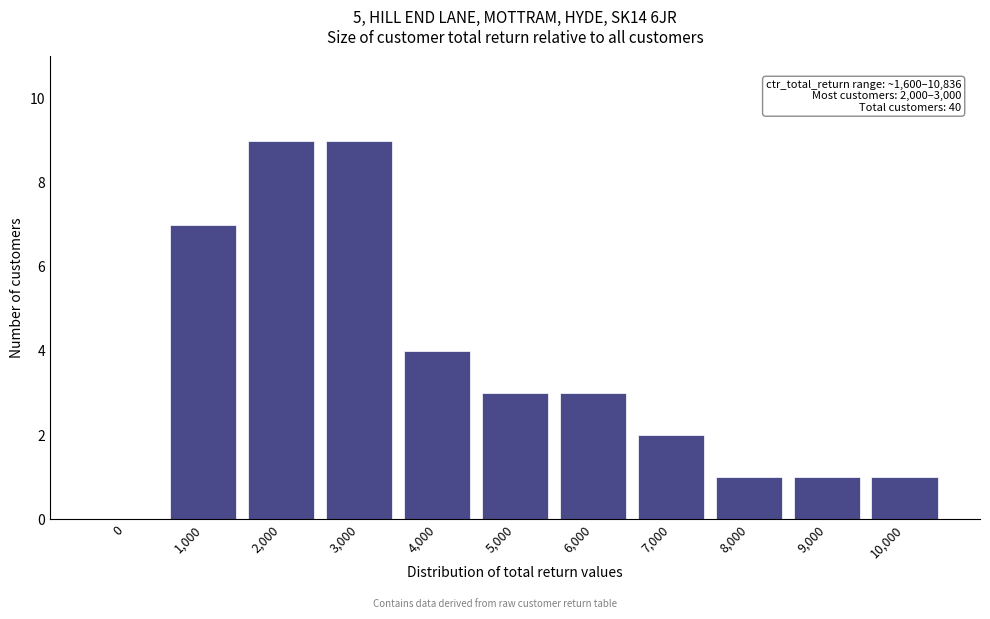

Reading left to right, extract all data points from this chart.

0=0	1,000=7	2,000=9	3,000=9	4,000=4	5,000=3	6,000=3	7,000=2	8,000=1	9,000=1	10,000=1